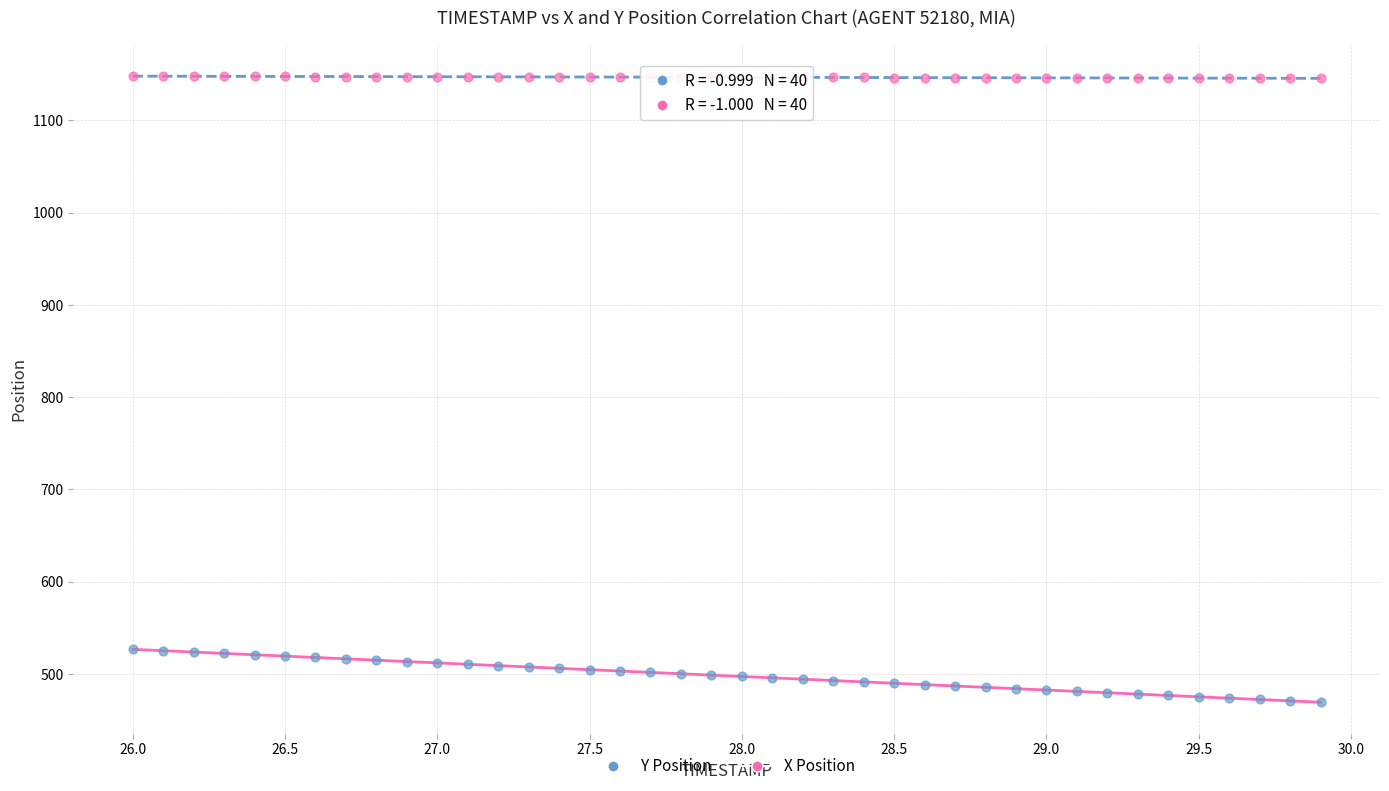

Across all data points, what is the range of X values (max minus min)?

3.9